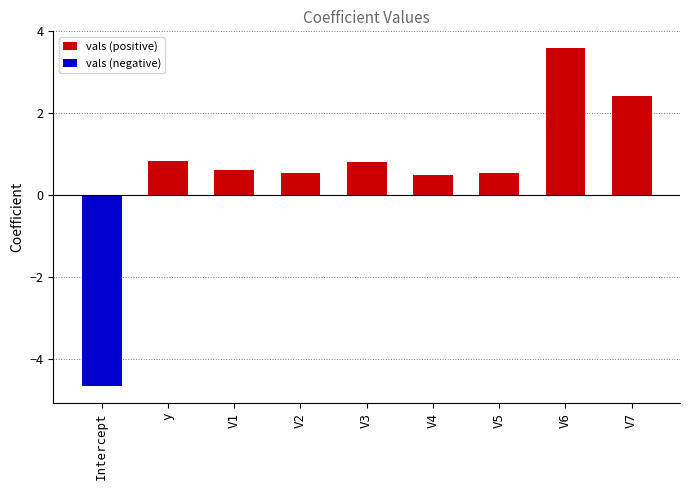

The vals (negative) series shows 2.9 at V5. True or false?

False